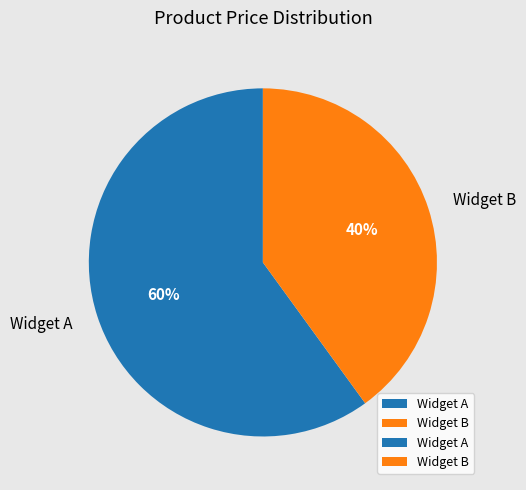

Which category accounts for the majority?

Widget A